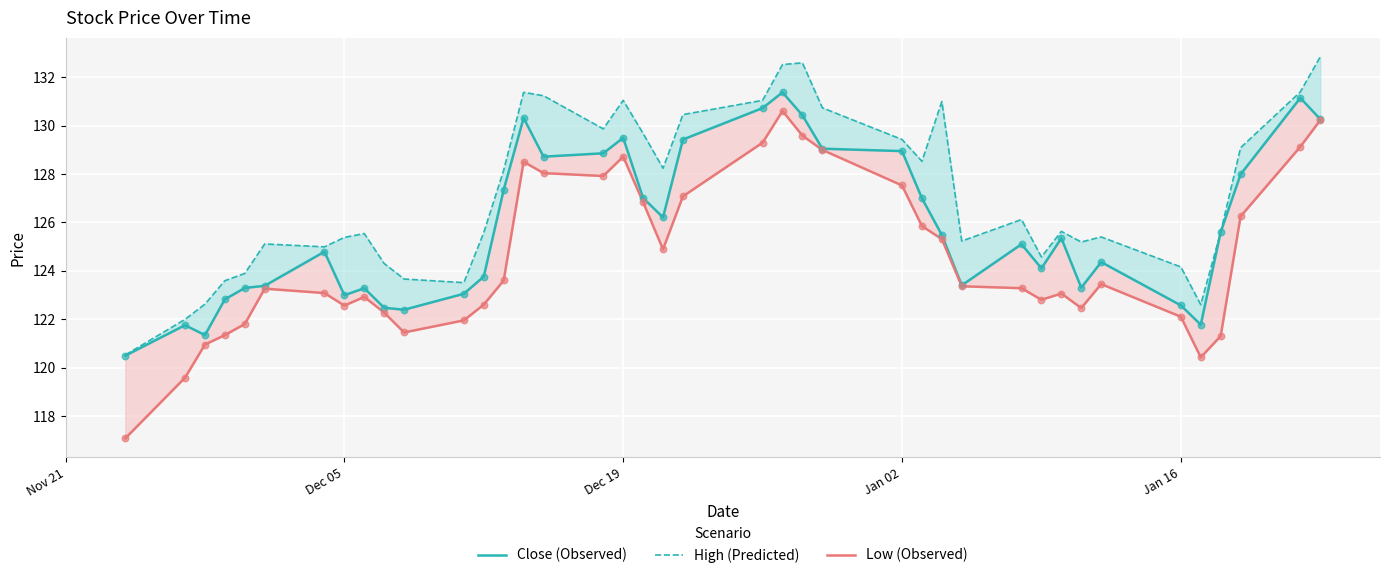

Which series reaches the minimum Y coordinate?

Low (Observed)